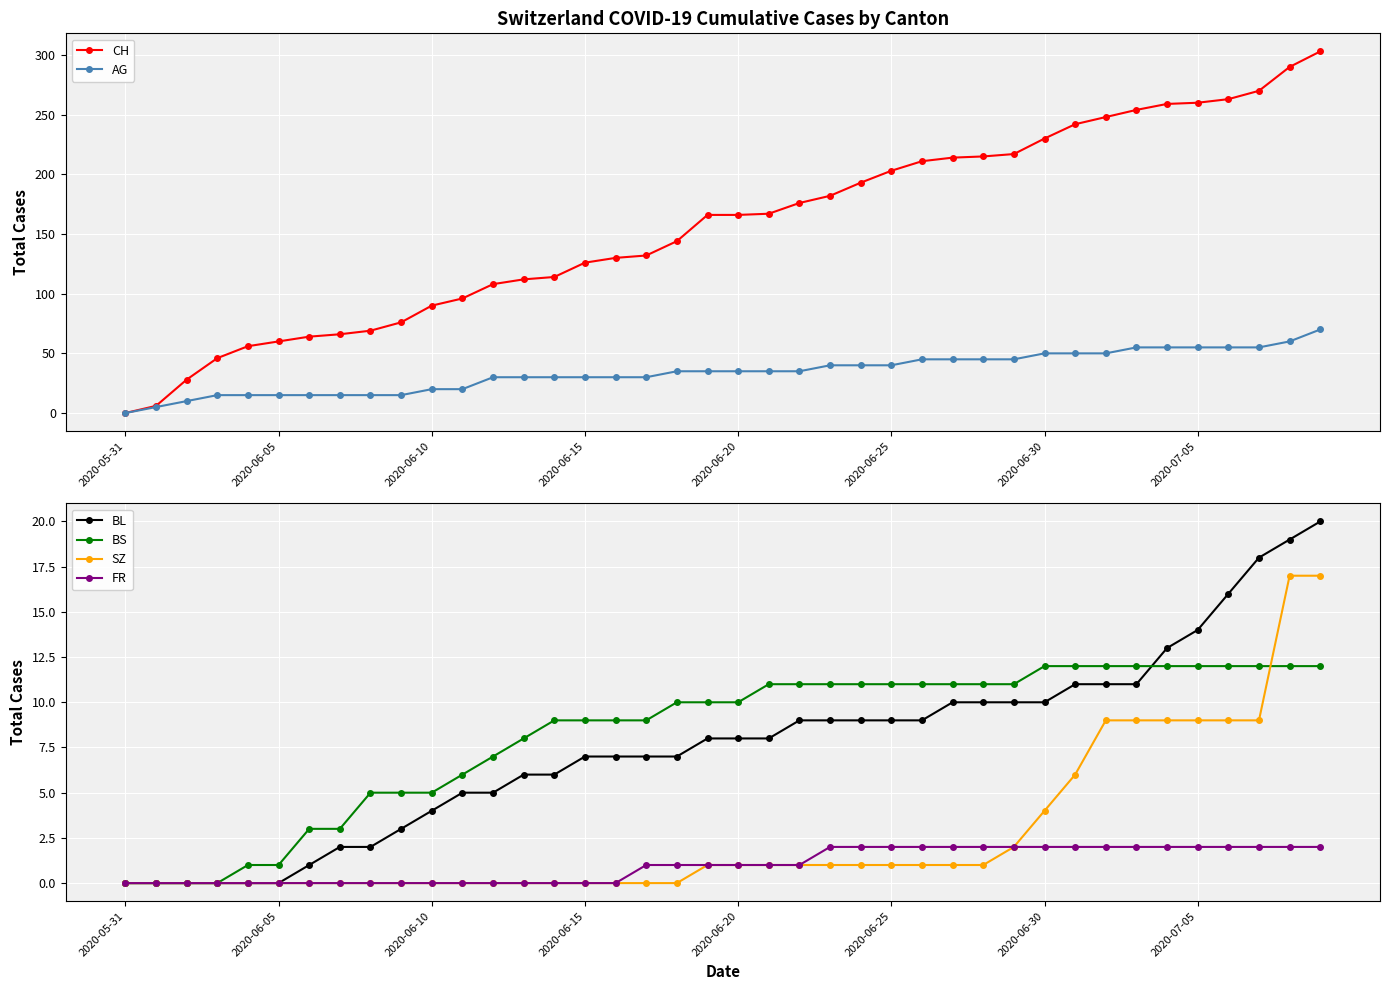

Which has a higher value, 27 or 17?

27